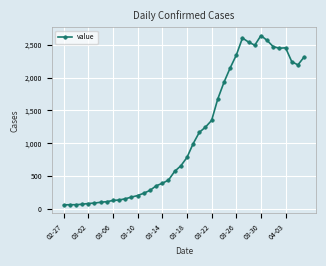

What is the average value?

1124